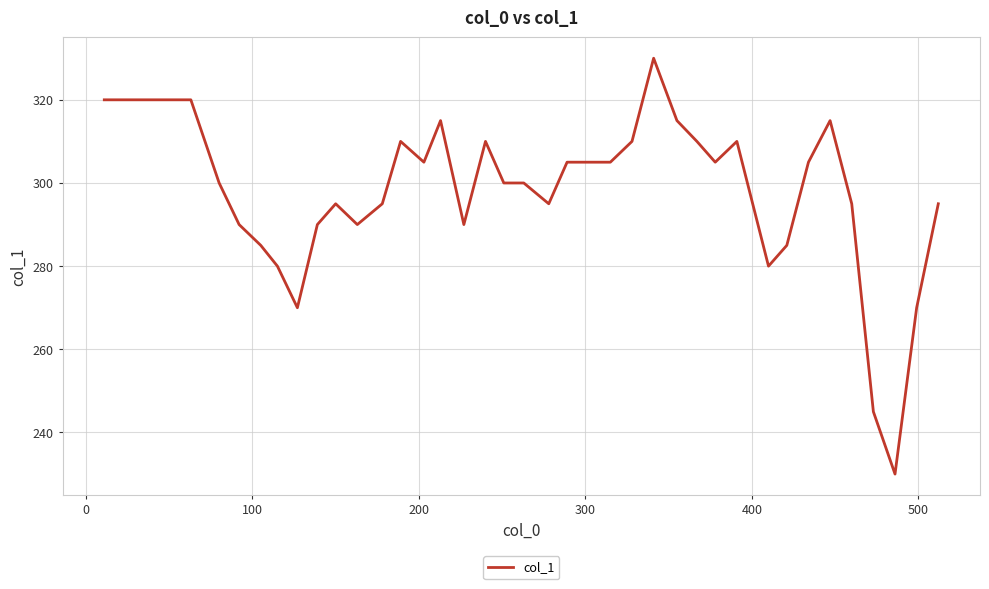

What is the minimum value shown in the chart?

230